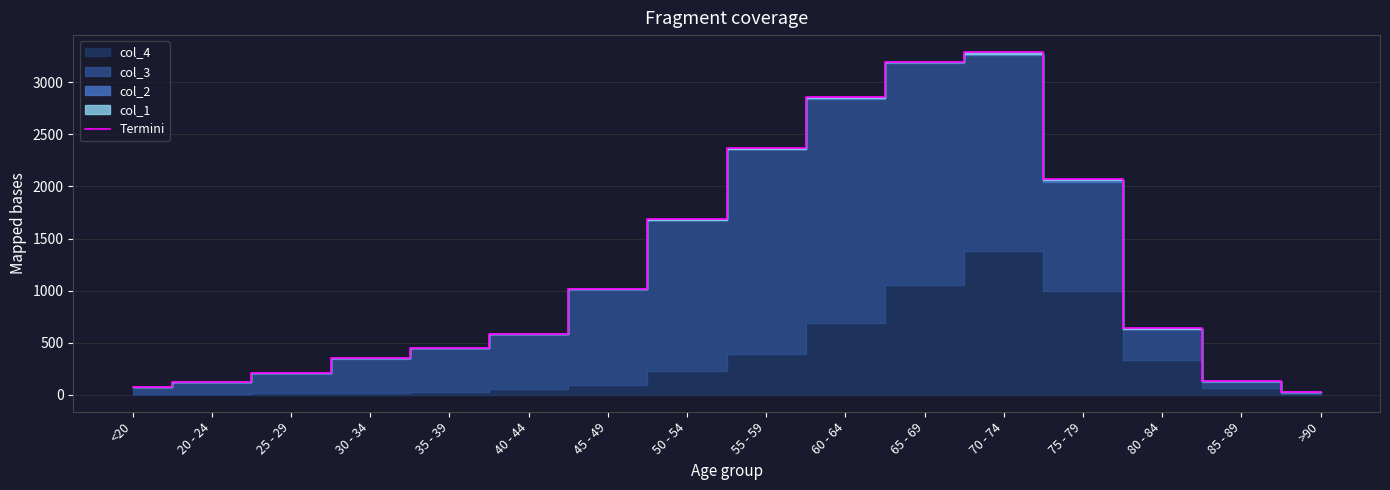

What is the value of the 12th point from the left?

3290